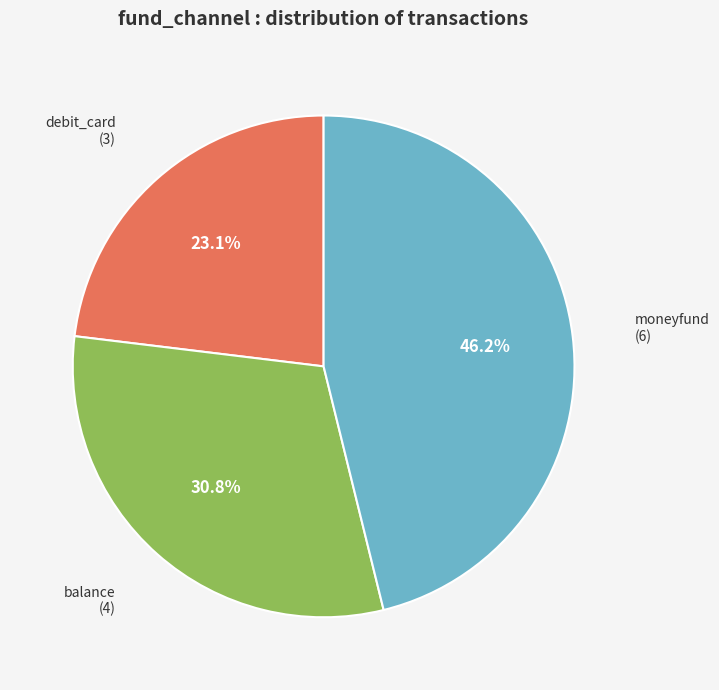

How many slices are in this pie chart?

3